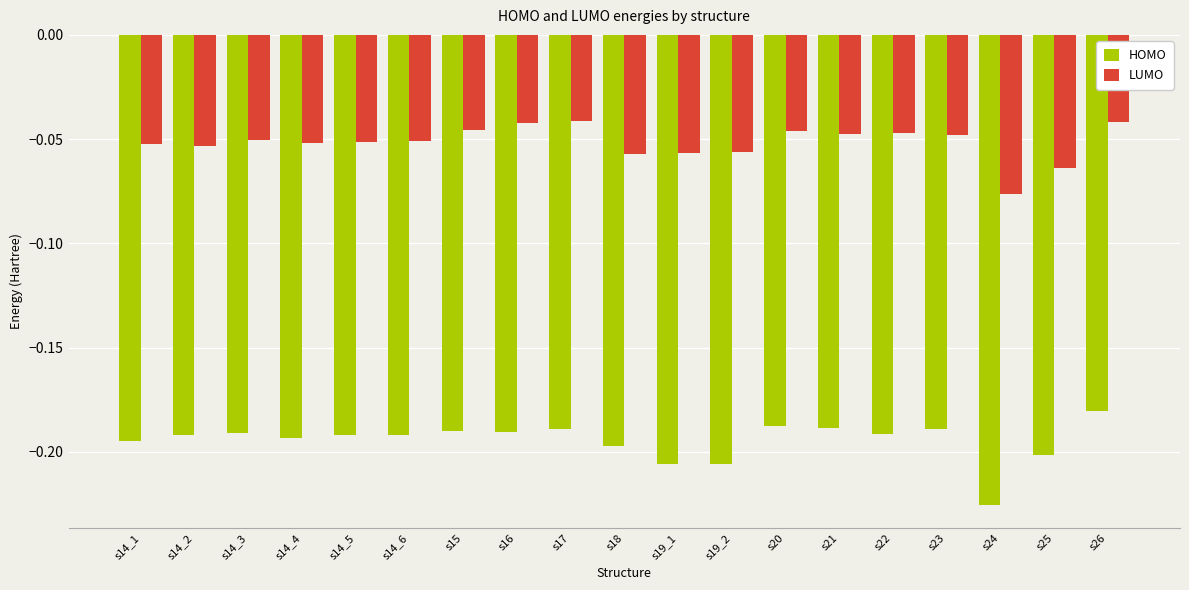

At which label is HOMO closest to 0?

s26